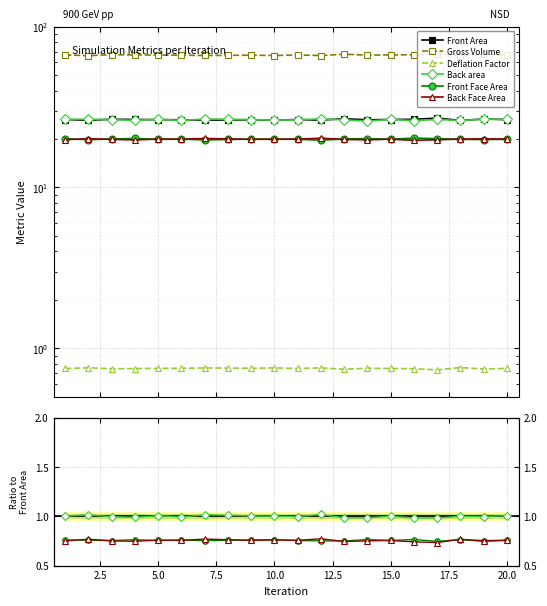

Which category has the highest value in the Front Face Area series?

12